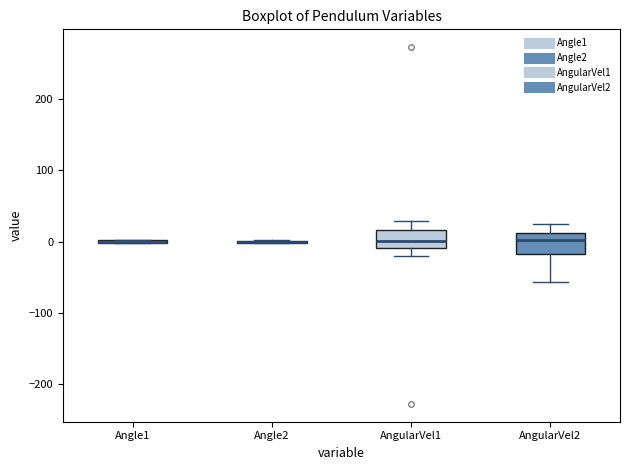

Where does the lower whisker of the box for AngularVel2 end on the y-axis? The values are not printed on the chart, so give them approximately, as read against the axis.

-60